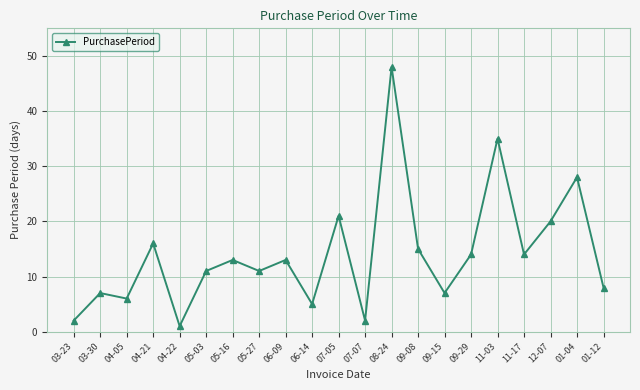

The value at 05-27 is 11. True or false?

True